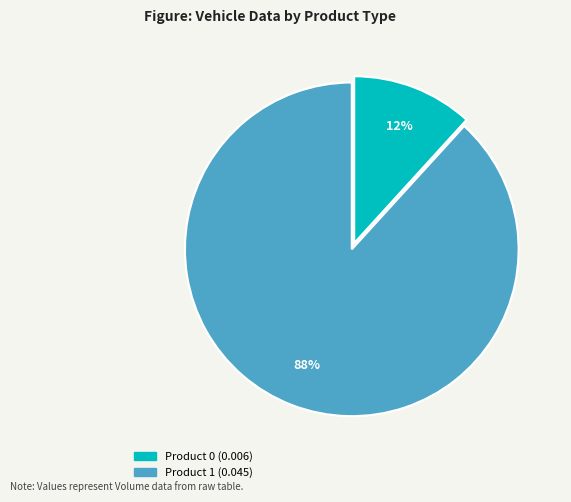

To the nearest percent, what is the difference between the largest and smallest slice percentages?

76%